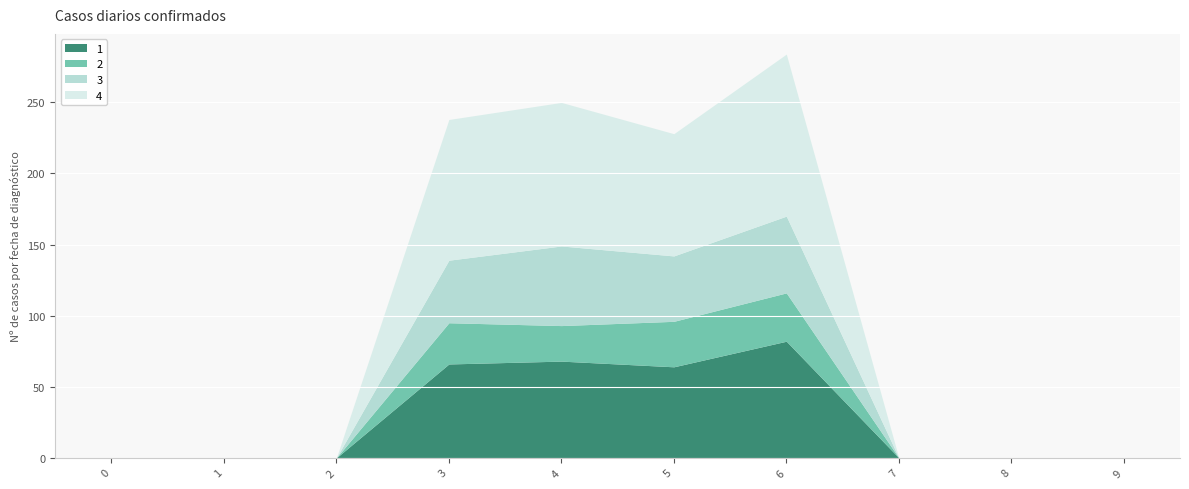

At which category is the sum across all series the highest?

6